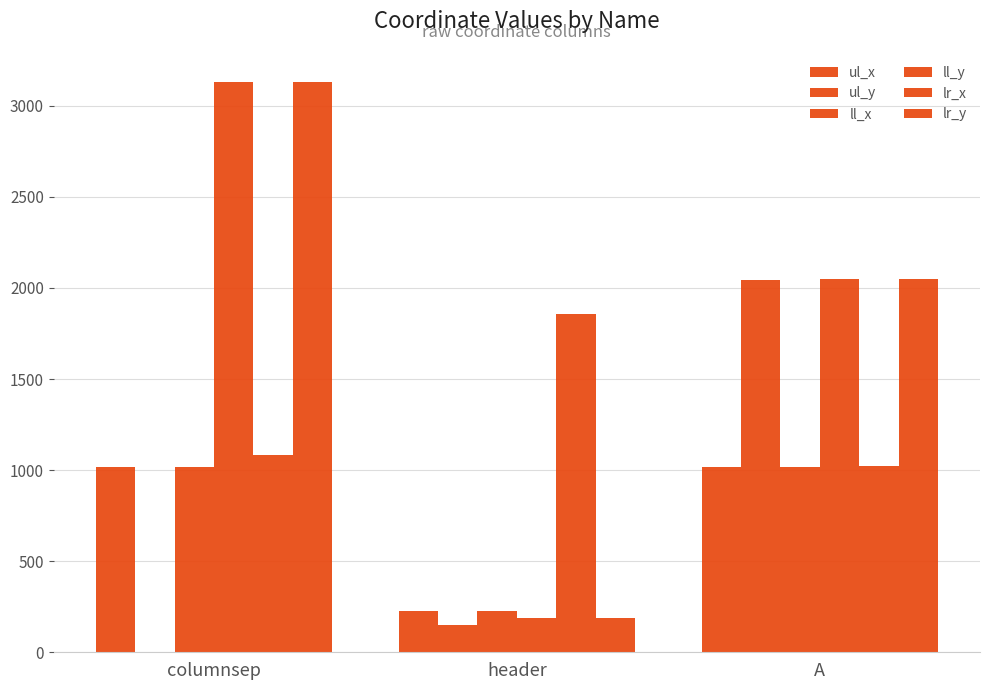

True or false: ll_y has a value of 3133 at columnsep.

True